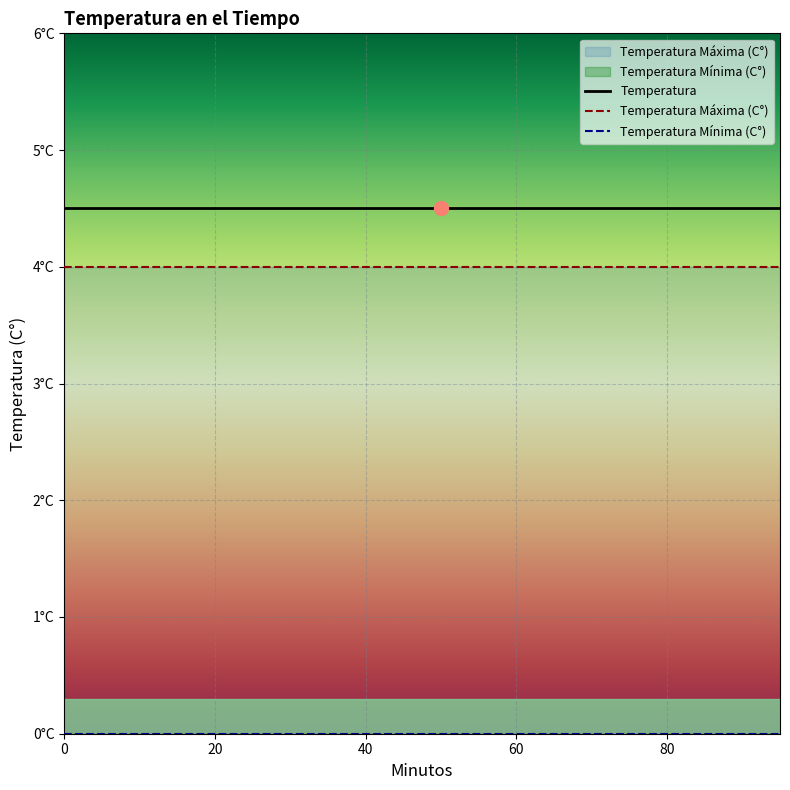

Reading left to right, list all the values displayed in this chart.

Temperatura: 0=4.5	5=4.5	10=4.5	15=4.5	20=4.5	25=4.5	30=4.5	35=4.5	40=4.5	45=4.5	50=4.5	55=4.5	60=4.5	65=4.5	70=4.5	75=4.5	80=4.5	85=4.5	90=4.5	95=4.5
Temperatura Máxima (C°): 0=4.0	5=4.0	10=4.0	15=4.0	20=4.0	25=4.0	30=4.0	35=4.0	40=4.0	45=4.0	50=4.0	55=4.0	60=4.0	65=4.0	70=4.0	75=4.0	80=4.0	85=4.0	90=4.0	95=4.0
Temperatura Mínima (C°): 0=0.0	5=0.0	10=0.0	15=0.0	20=0.0	25=0.0	30=0.0	35=0.0	40=0.0	45=0.0	50=0.0	55=0.0	60=0.0	65=0.0	70=0.0	75=0.0	80=0.0	85=0.0	90=0.0	95=0.0